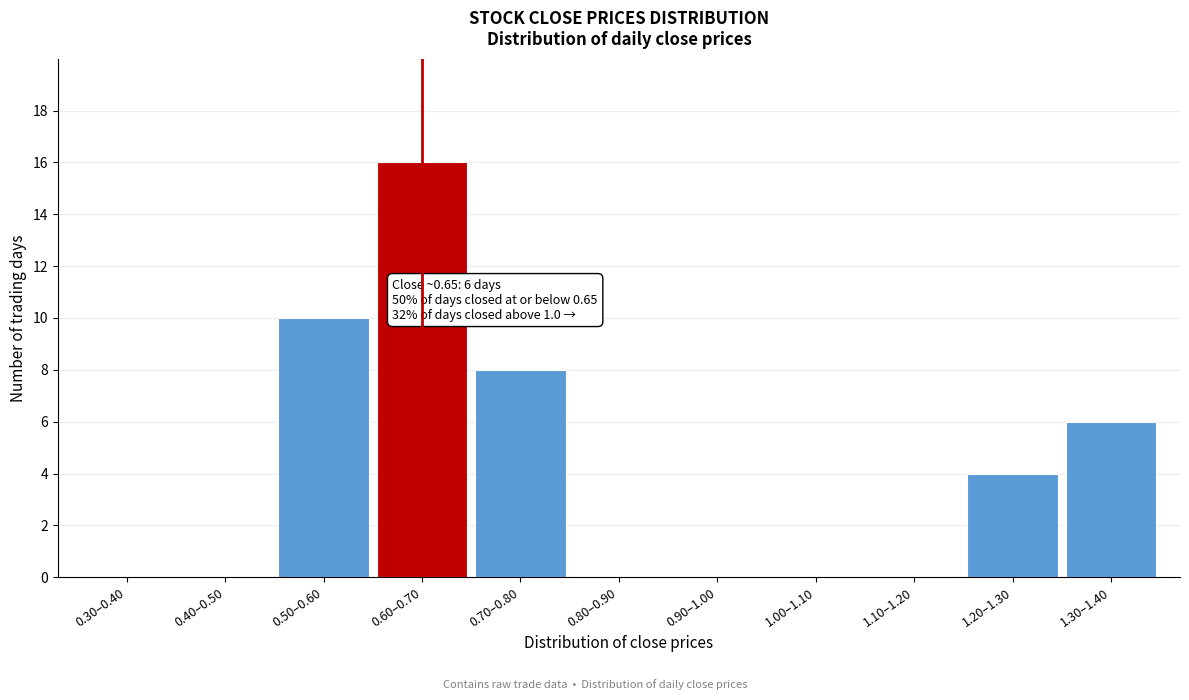

Reading right to left, what are all the values shown in this chart?

1.30–1.40=6	1.20–1.30=4	1.10–1.20=0	1.00–1.10=0	0.90–1.00=0	0.80–0.90=0	0.70–0.80=8	0.60–0.70=16	0.50–0.60=10	0.40–0.50=0	0.30–0.40=0